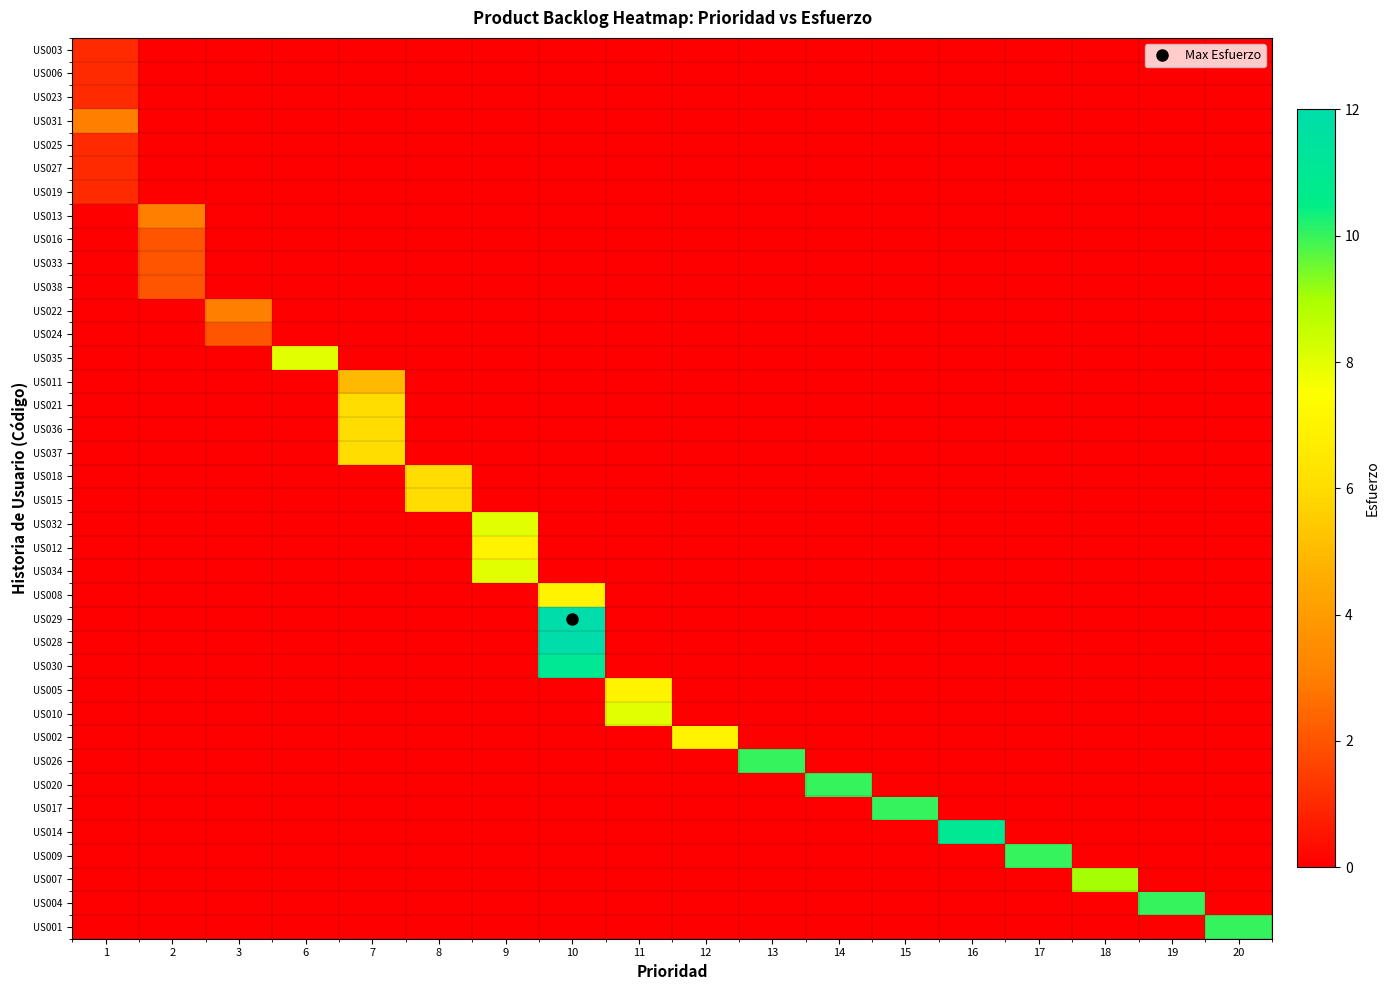

Between 7 and 18, which is larger?

7